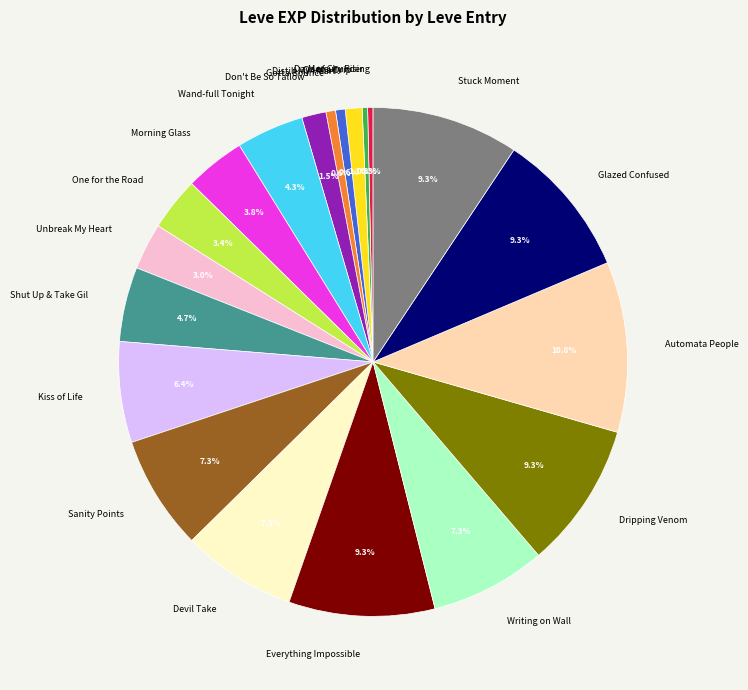

What percentage do Unbreak My Heart and Gotta Bounce together represent?

3.6%